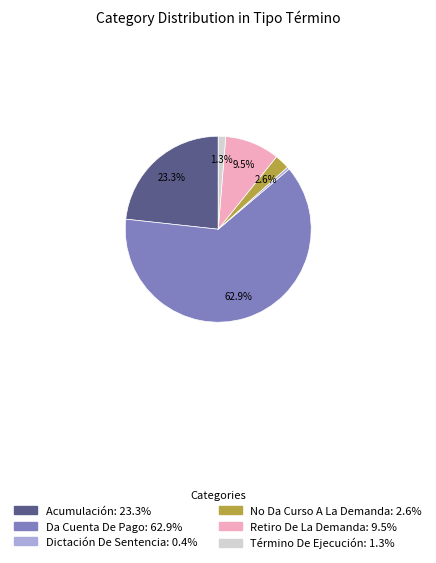

Which has a higher value, Da Cuenta De Pago or Término De Ejecución?

Da Cuenta De Pago